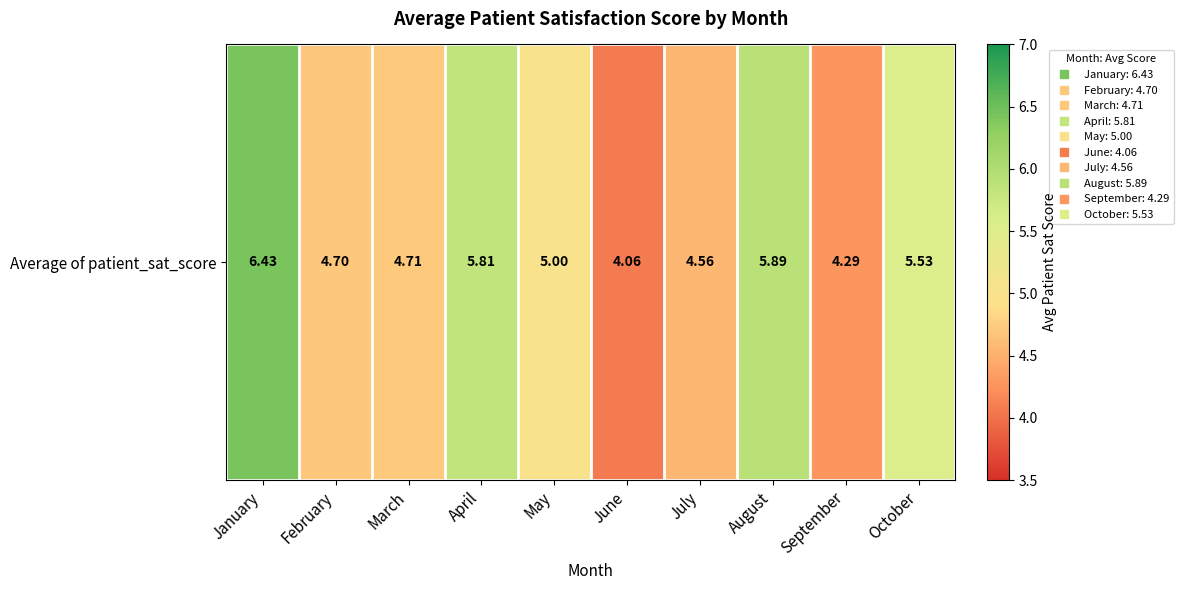

True or false: the data shows 5.0 at May.

True